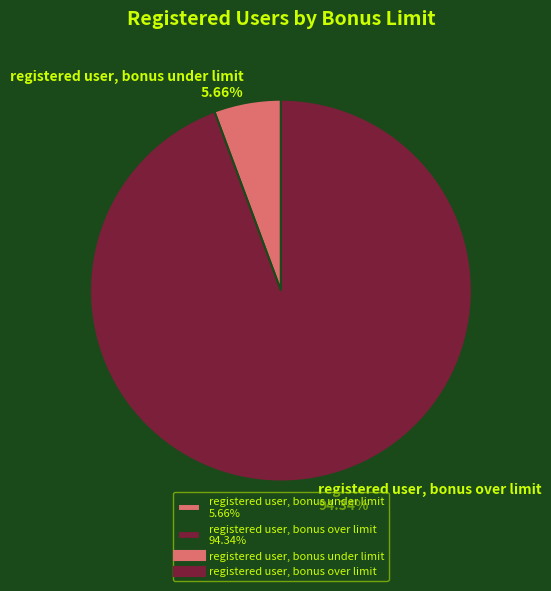

Between registered user, bonus over limit and registered user, bonus under limit, which is larger?

registered user, bonus over limit